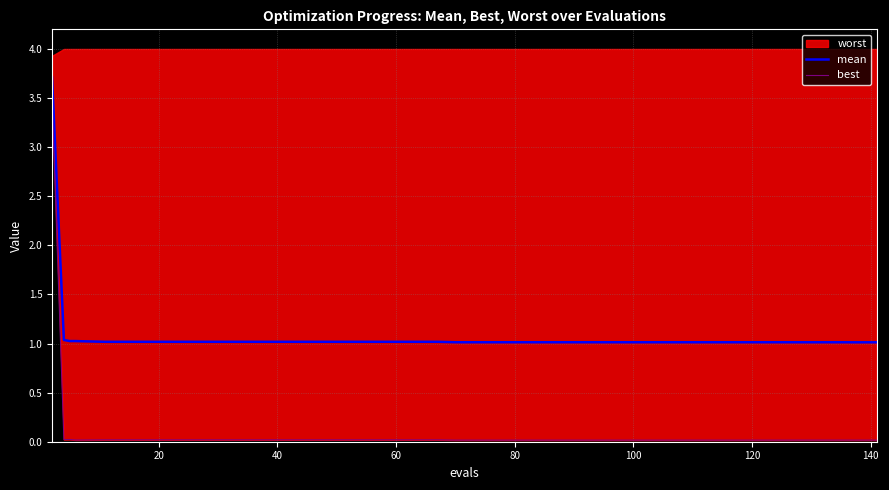

True or false: best and mean intersect in this chart.

False